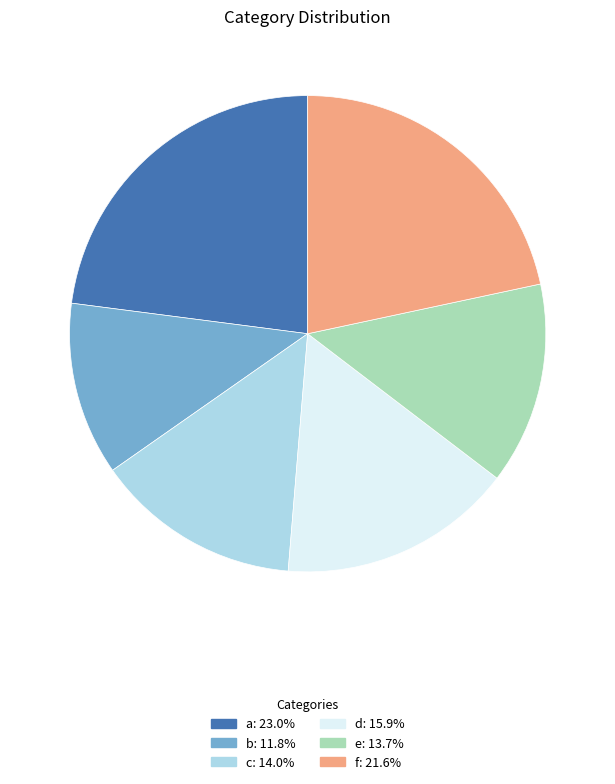

Is the sum of e and a greater than half?

No